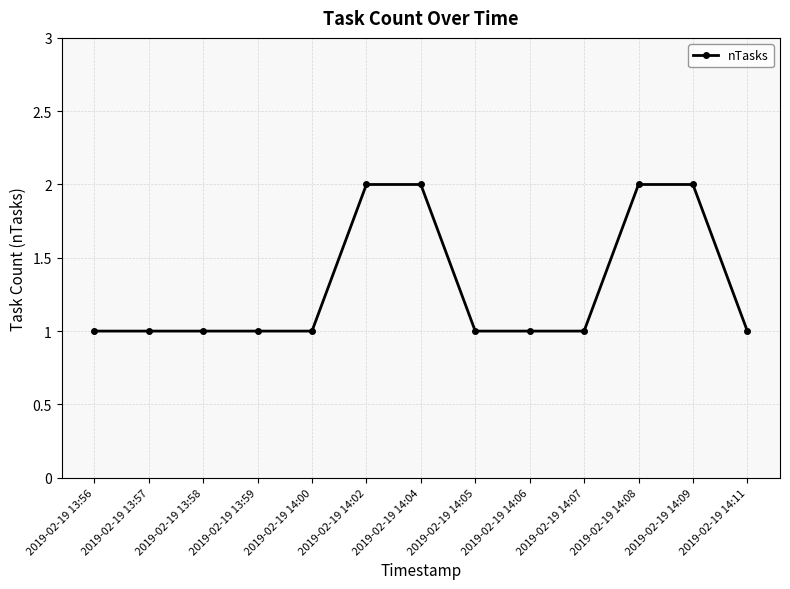

What is the difference between the second highest and minimum values?

1